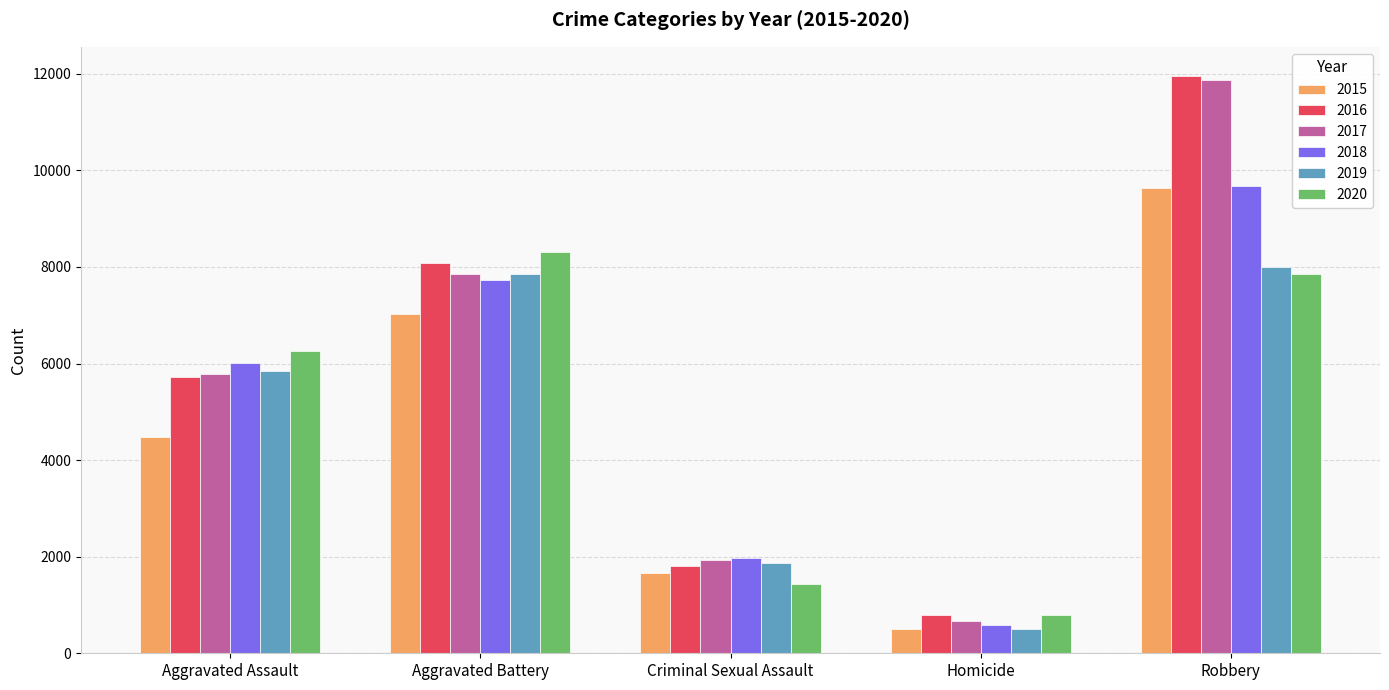

At how many categories does at least one series exceed 4220?

3